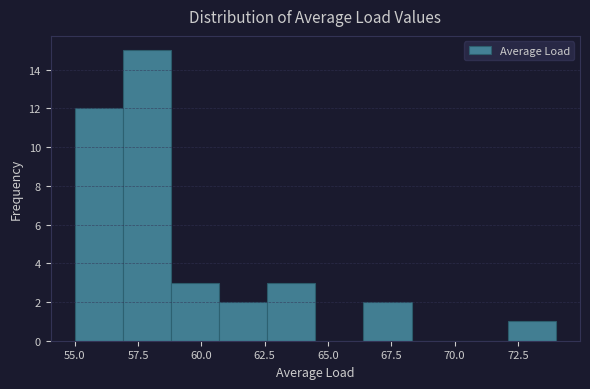

Read against the x-axis, roughly where is the centre of the tallest bar?

58.0